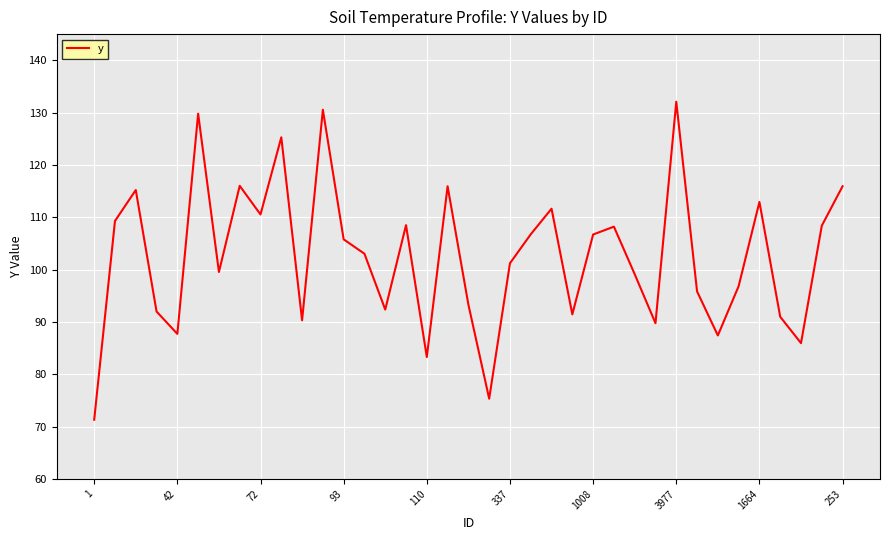

What is the minimum value shown in the chart?

71.3